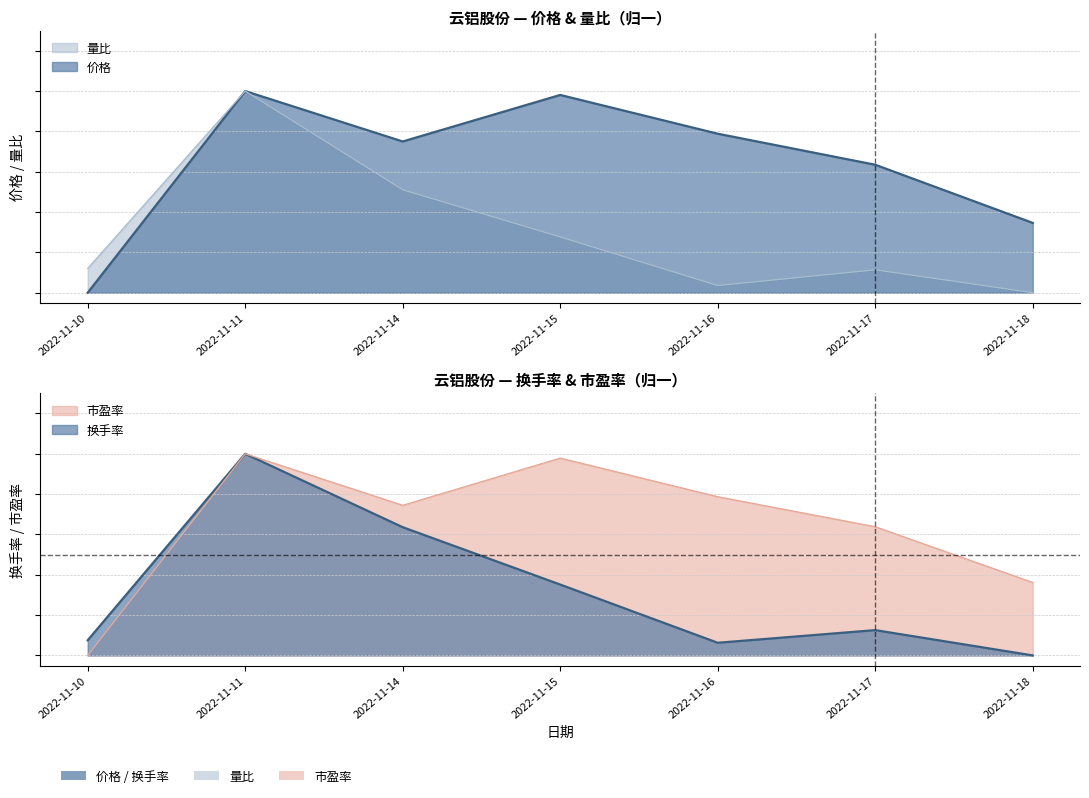

How many interior local peaks does the 换手率 series have?

2